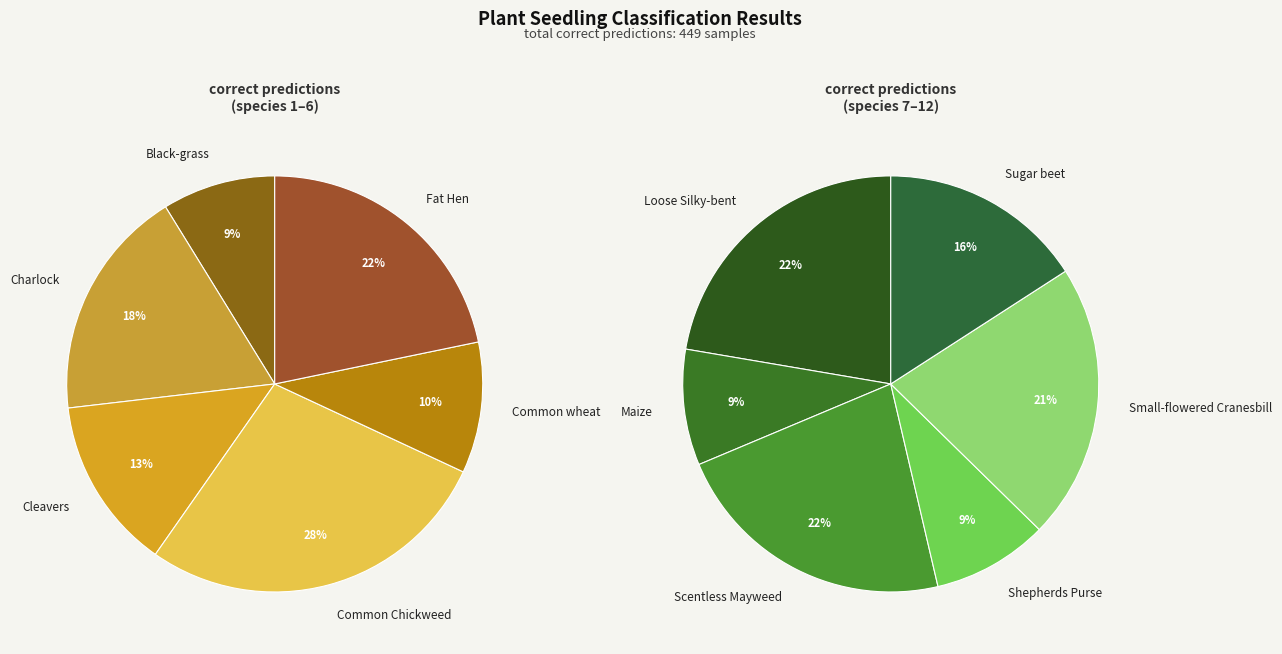

Does any single category account for the majority?

No